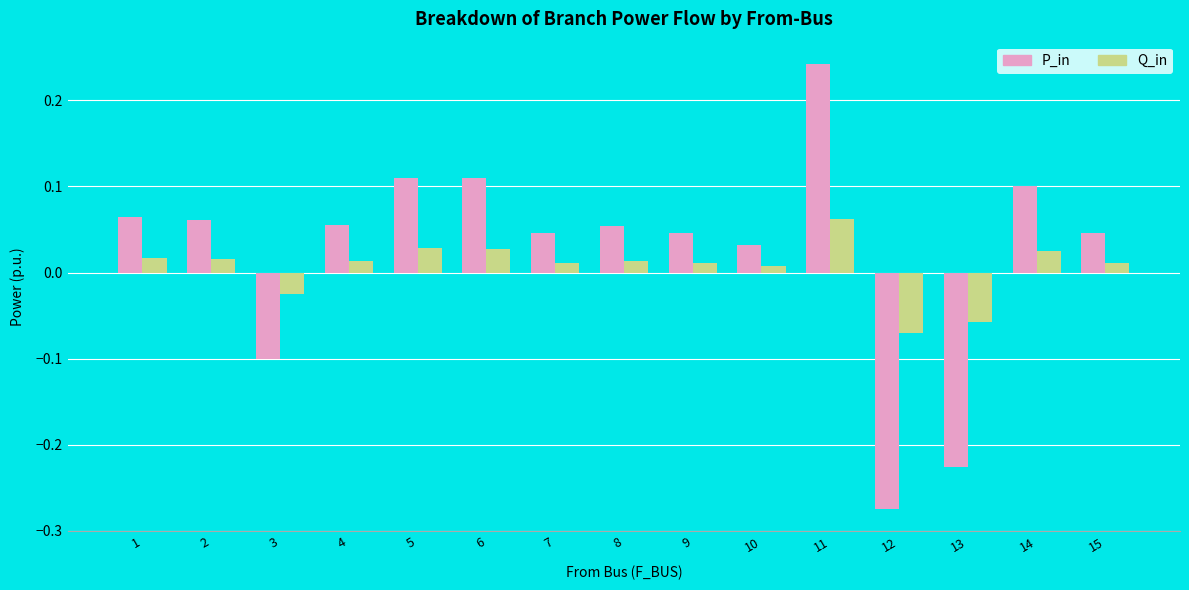

At which label does Q_in reach its minimum?

12